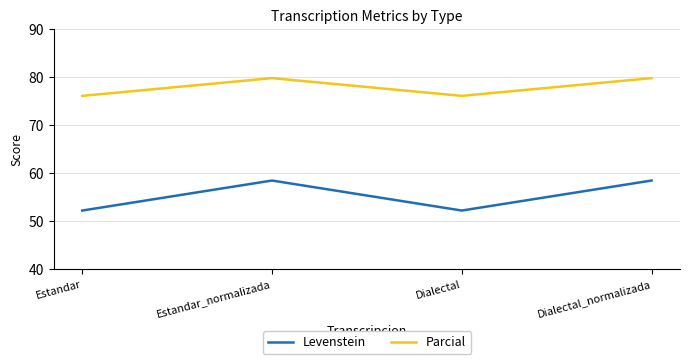

Reading left to right, transcribe all the data shown in this chart.

Levenstein: 52.2	58.5	52.2	58.5
Parcial: 76.1	79.8	76.1	79.8